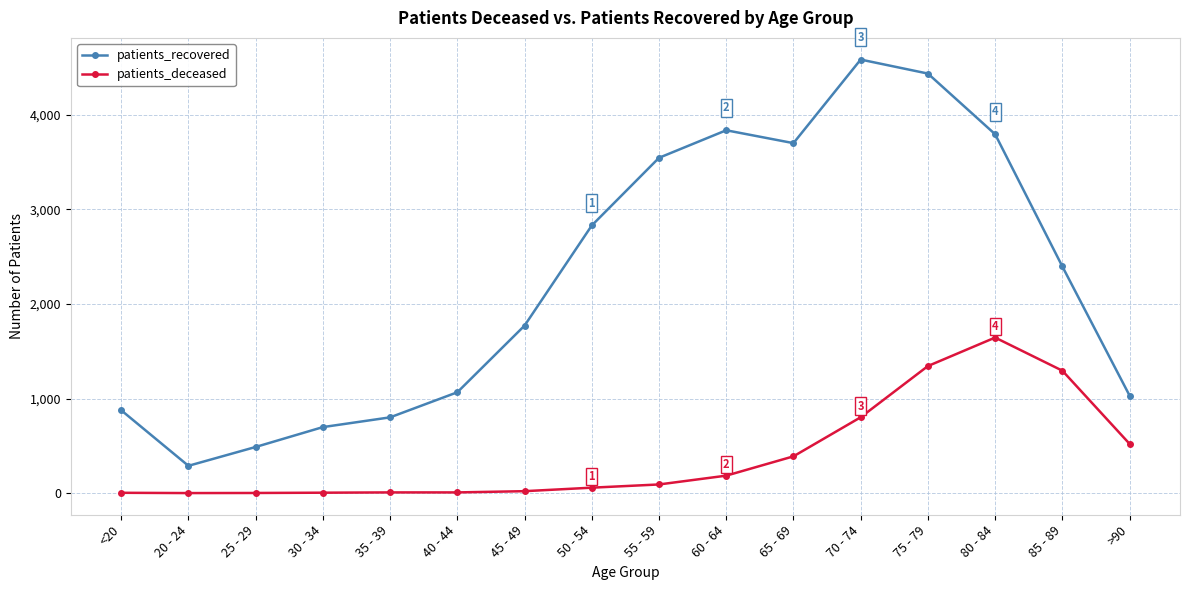

What is the label of the 2nd point from the right?

85 - 89